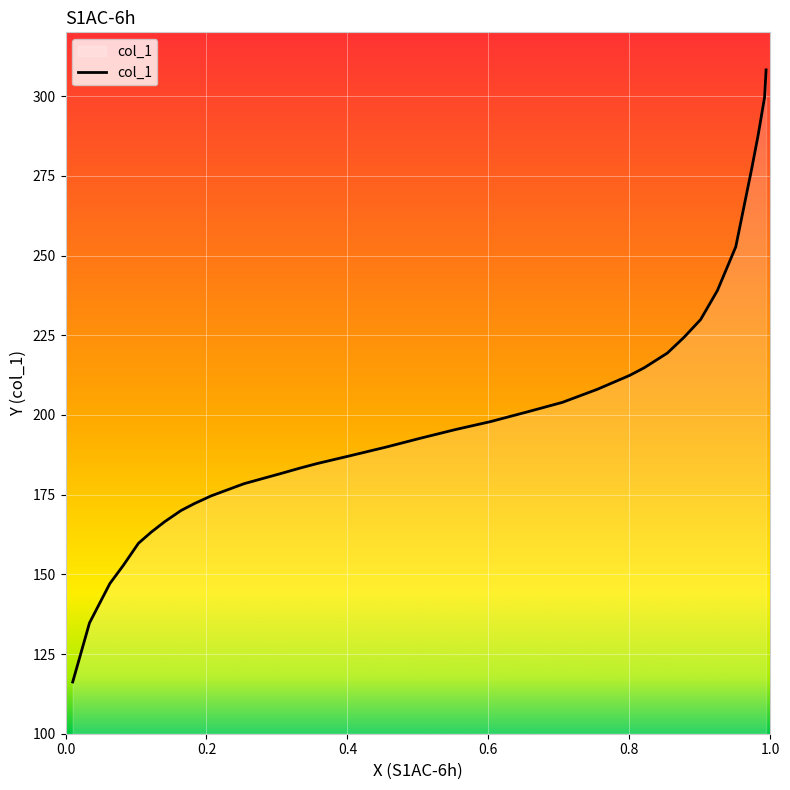

What is the difference between the maximum and minimum values?

192.0